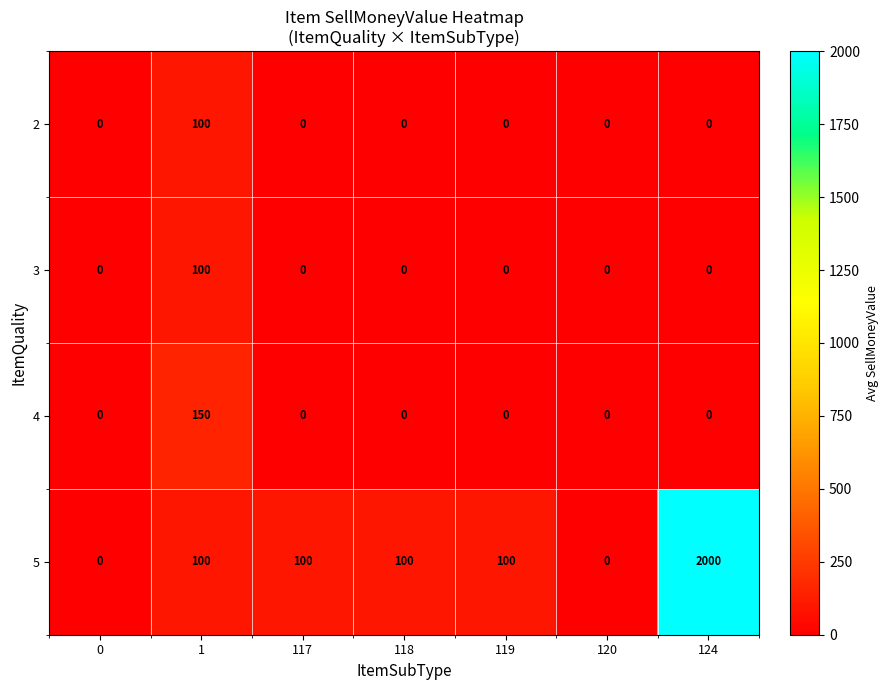

Which series has the largest total across all categories?

5